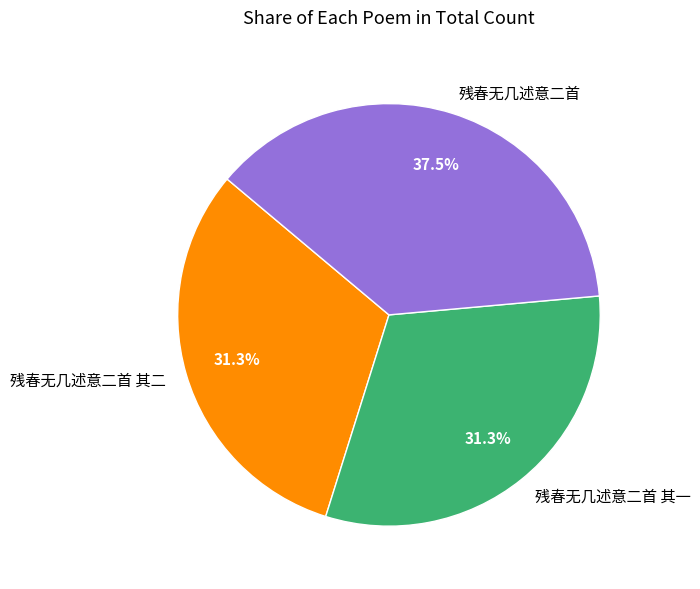

How much of the chart is everything except 残春无几述意二首?

62.5%